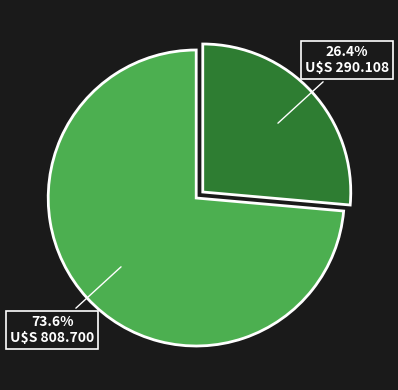

Does any single category account for the majority?

Yes